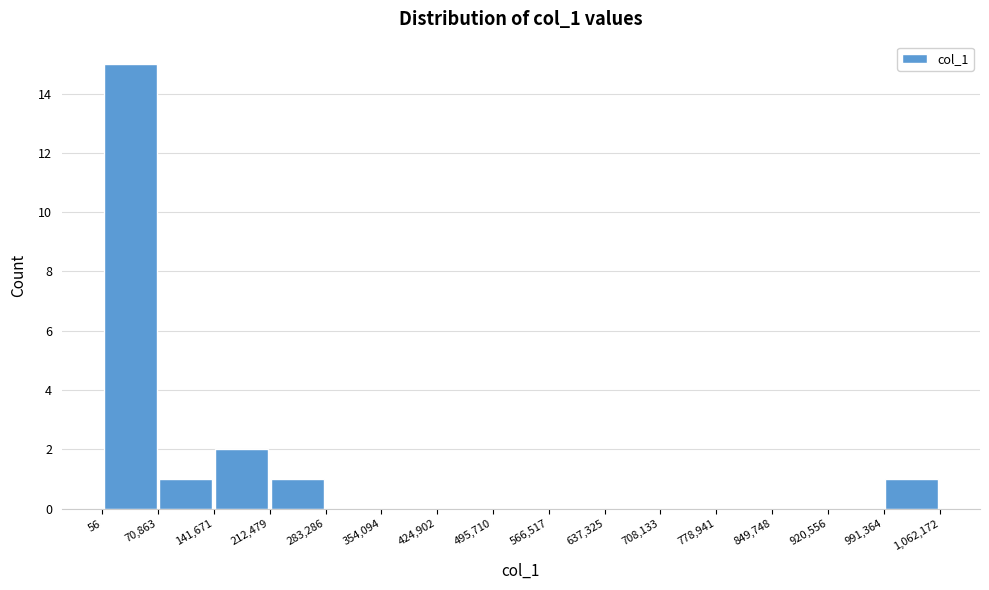

Which range on the x-axis has the tallest bar?

56 to 70,863